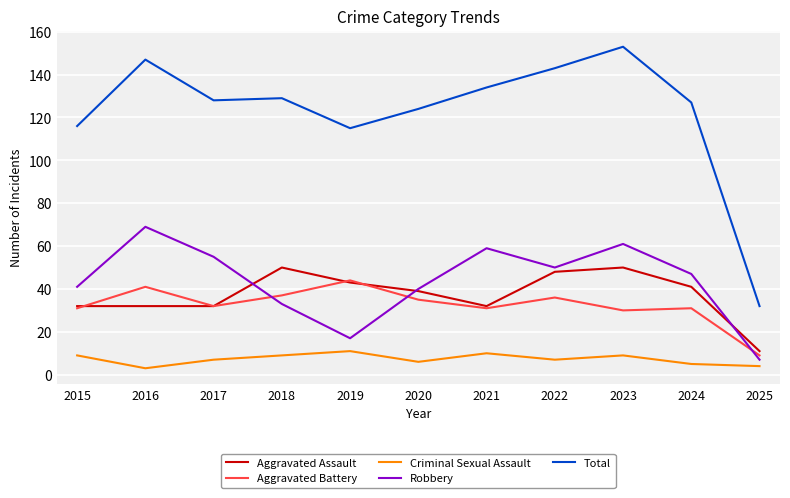

The value of Total at 2015 is 31. True or false?

False